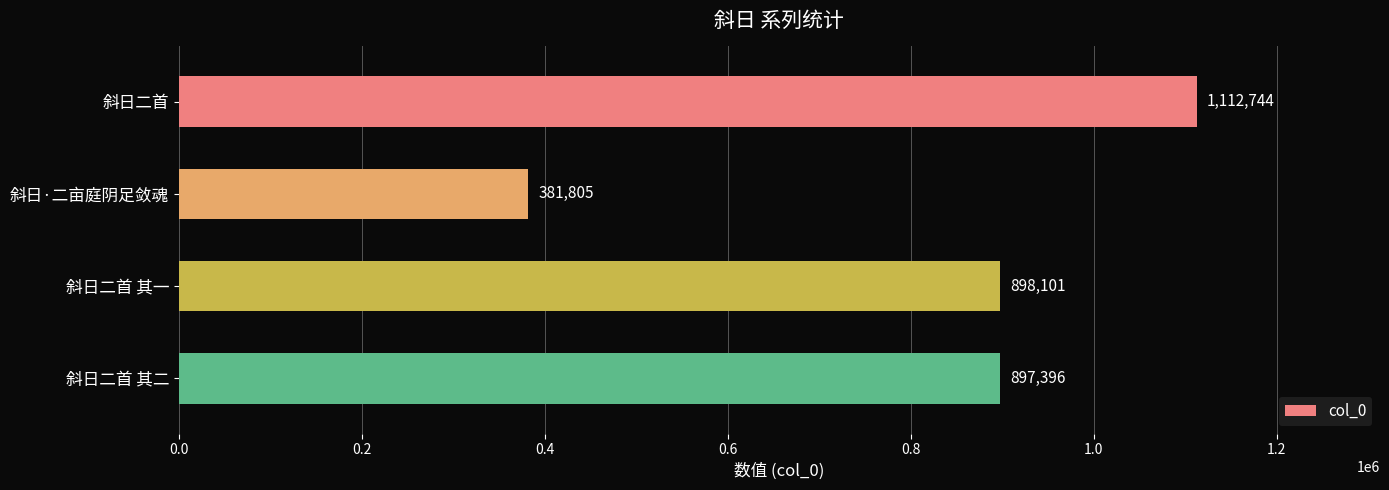

What is the average value?

822512